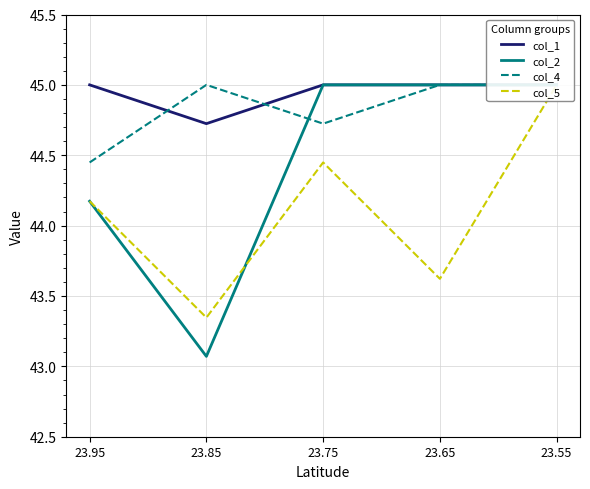

True or false: col_5 and col_4 intersect in this chart.

False